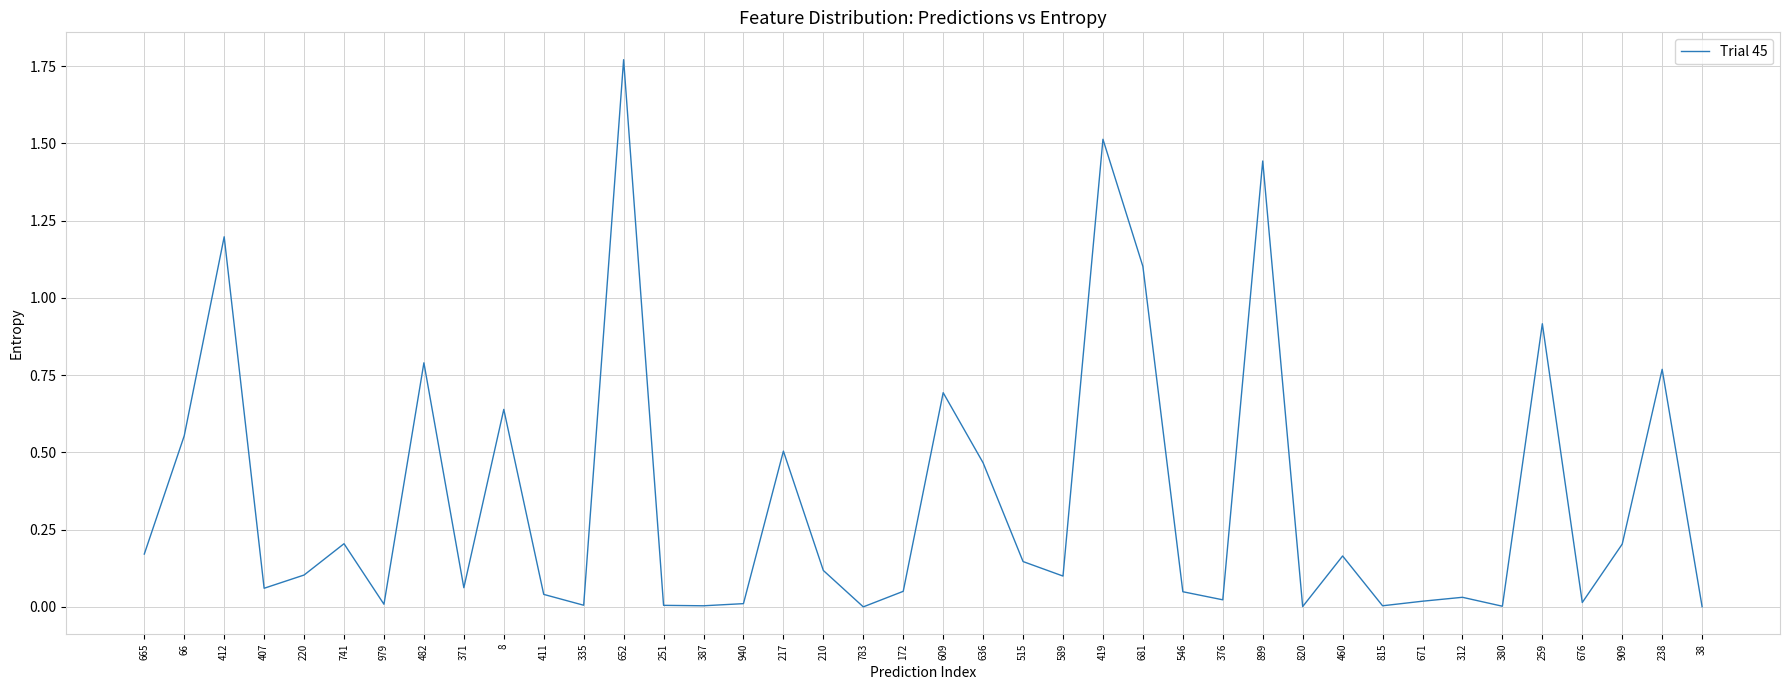

The value at 515 is 0.0. True or false?

False